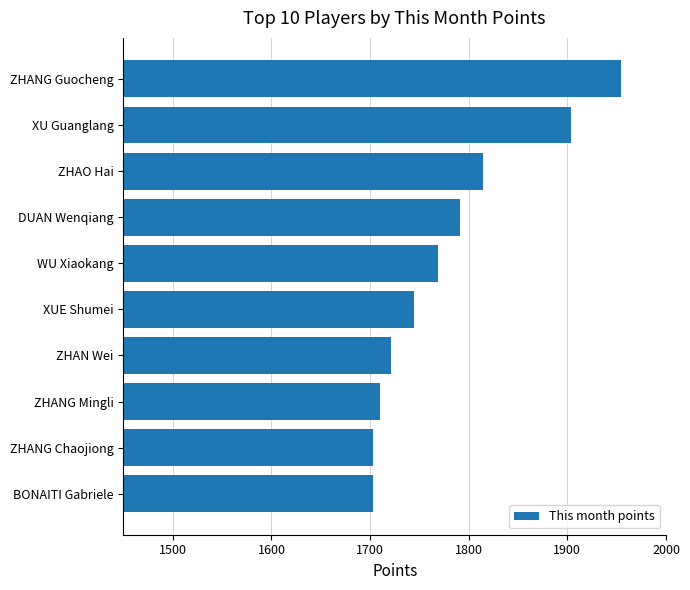

The value at XUE Shumei is 1745. True or false?

True